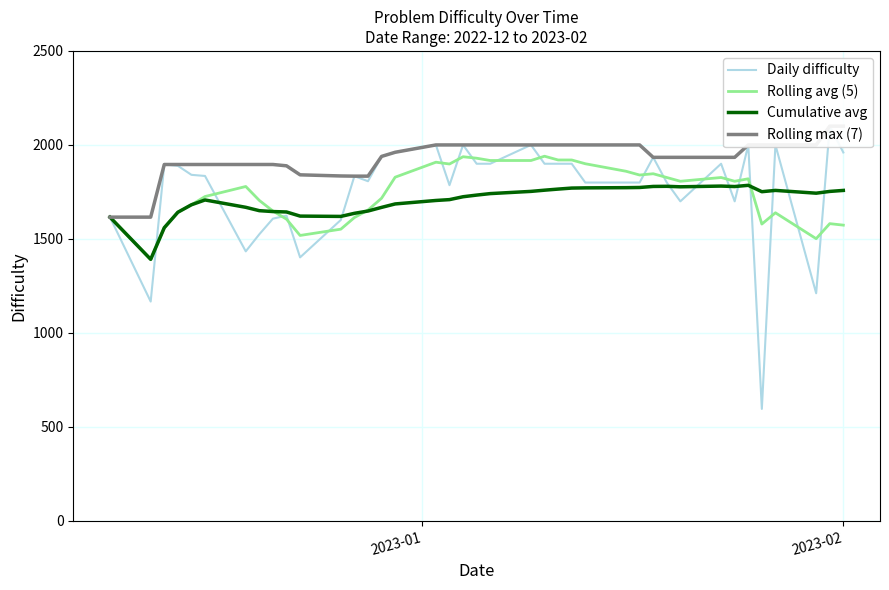

What is the minimum value for Cumulative avg?

1391.5